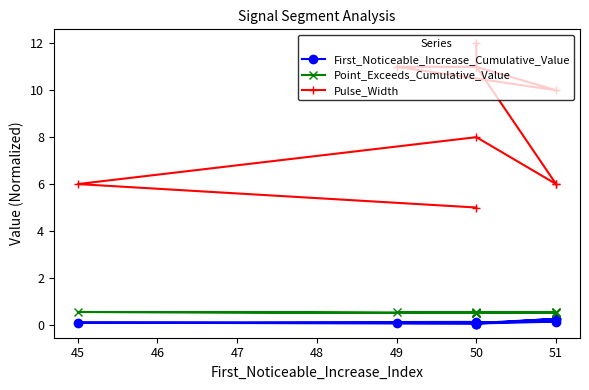

What is the label of the 7th point from the left?

51